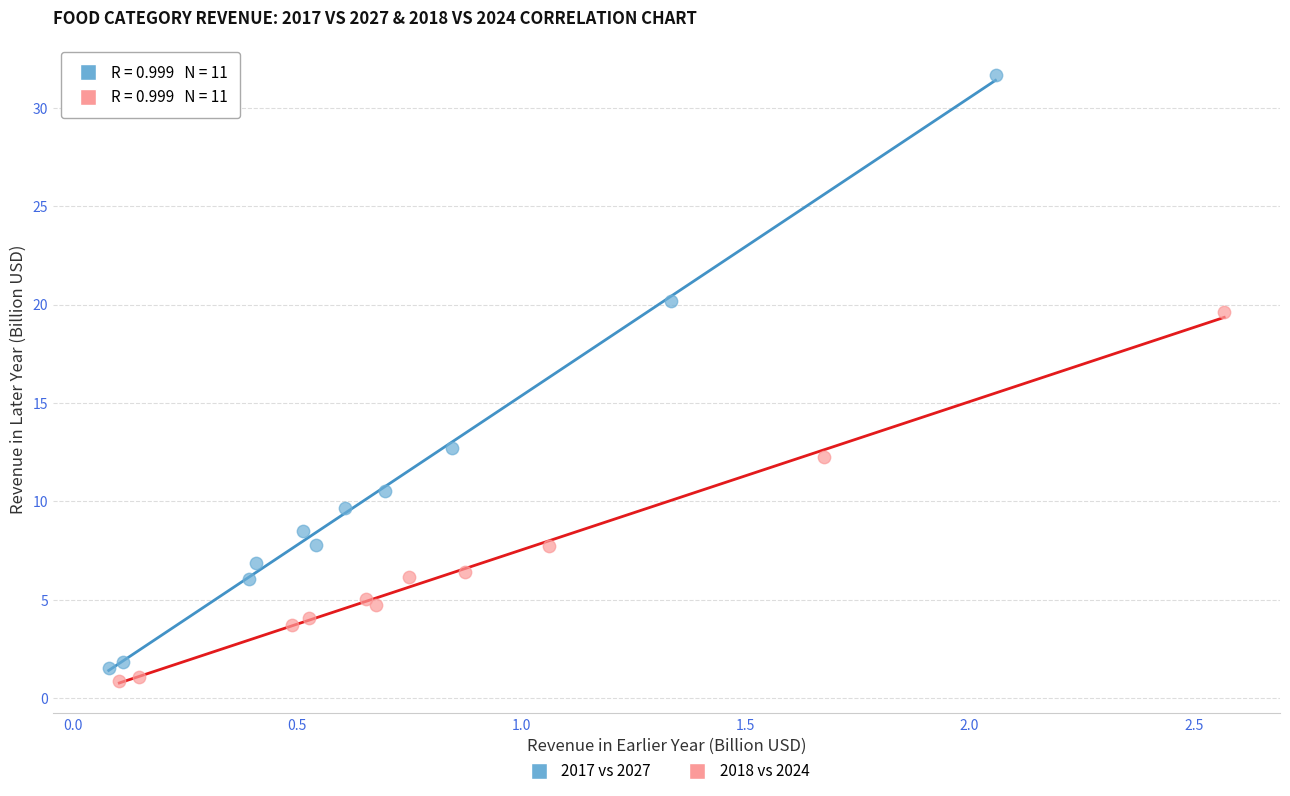

Which series contains the highest Y value?

2017 vs 2027